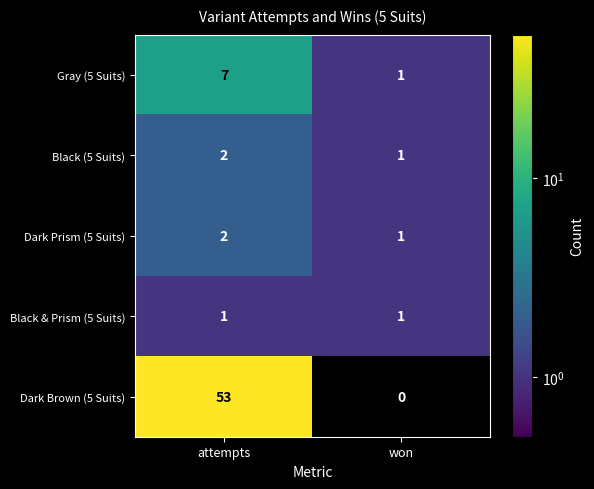

What is the spread (max minus min) of values at won?

1